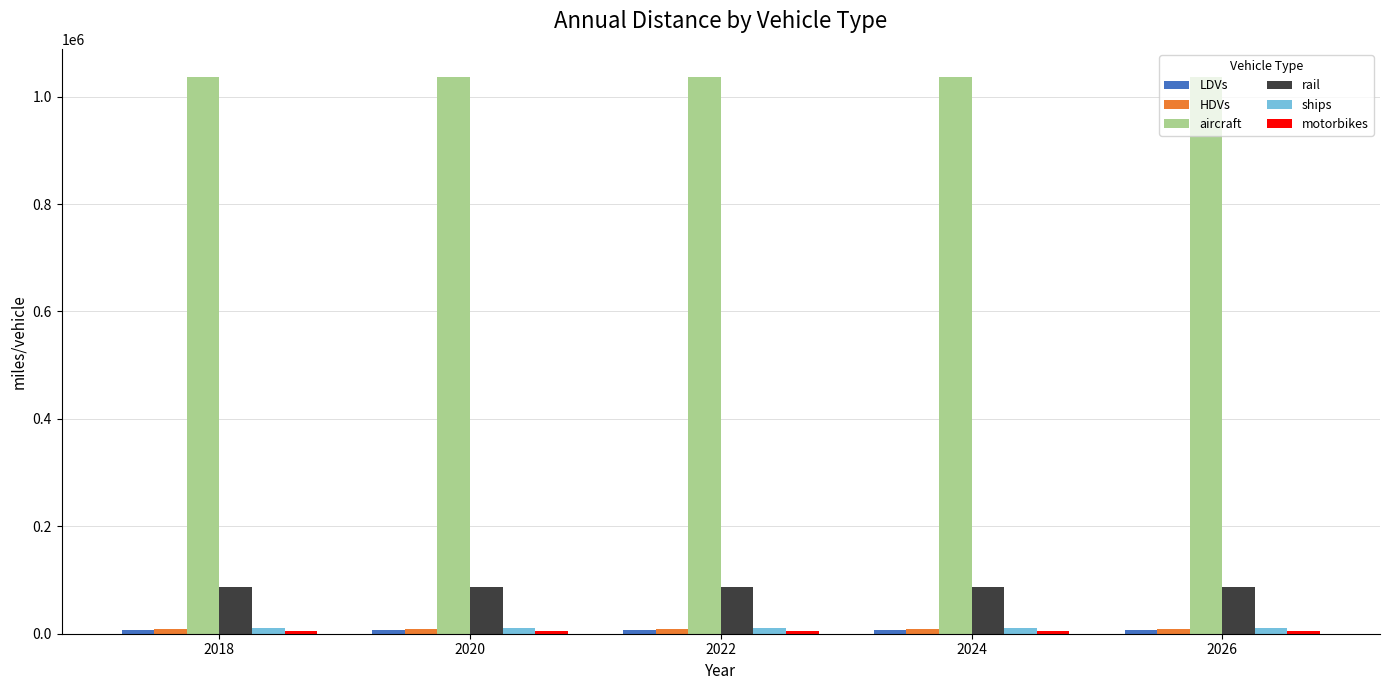

What is the lowest value of the rail series?

87159.1